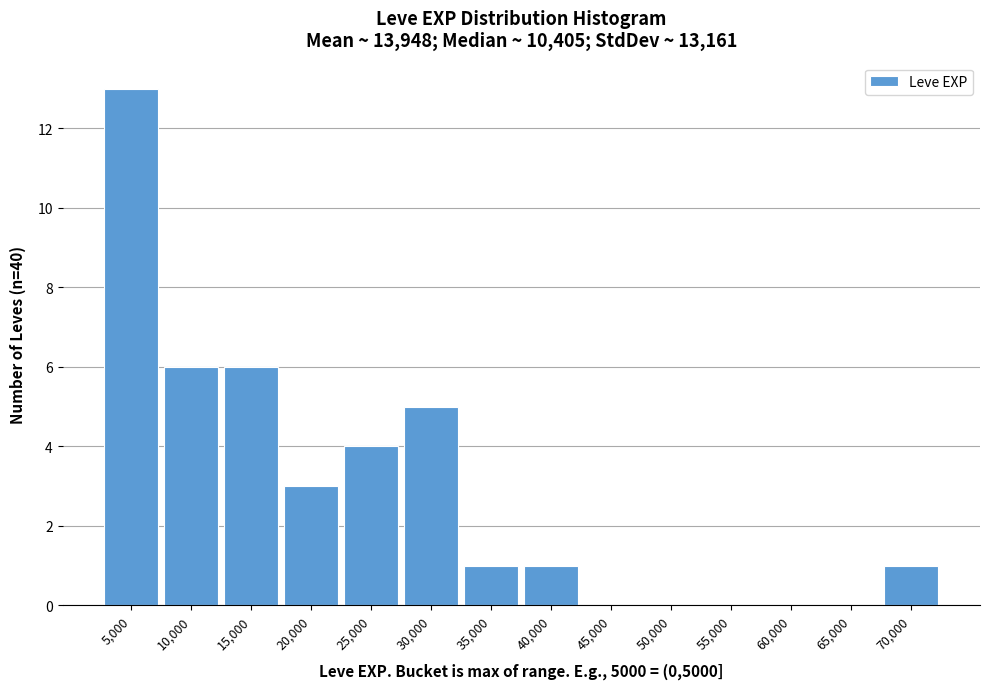

Reading left to right, transcribe all the data shown in this chart.

5,000=13	10,000=6	15,000=6	20,000=3	25,000=4	30,000=5	35,000=1	40,000=1	45,000=0	50,000=0	55,000=0	60,000=0	65,000=0	70,000=1